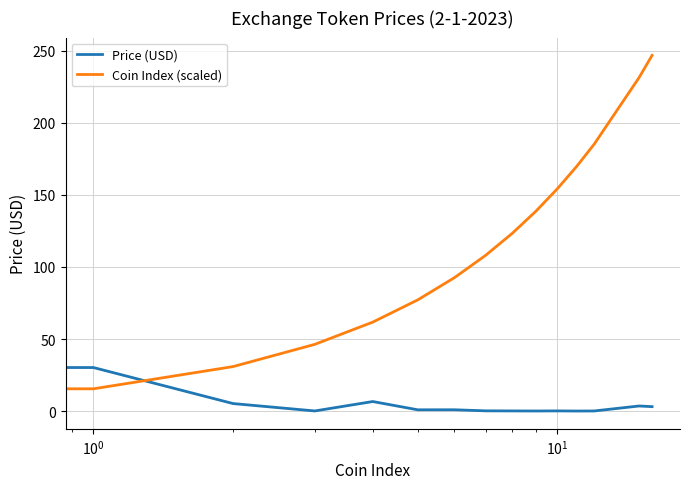

How many values in the Coin Index (scaled) series exceed 108?

8